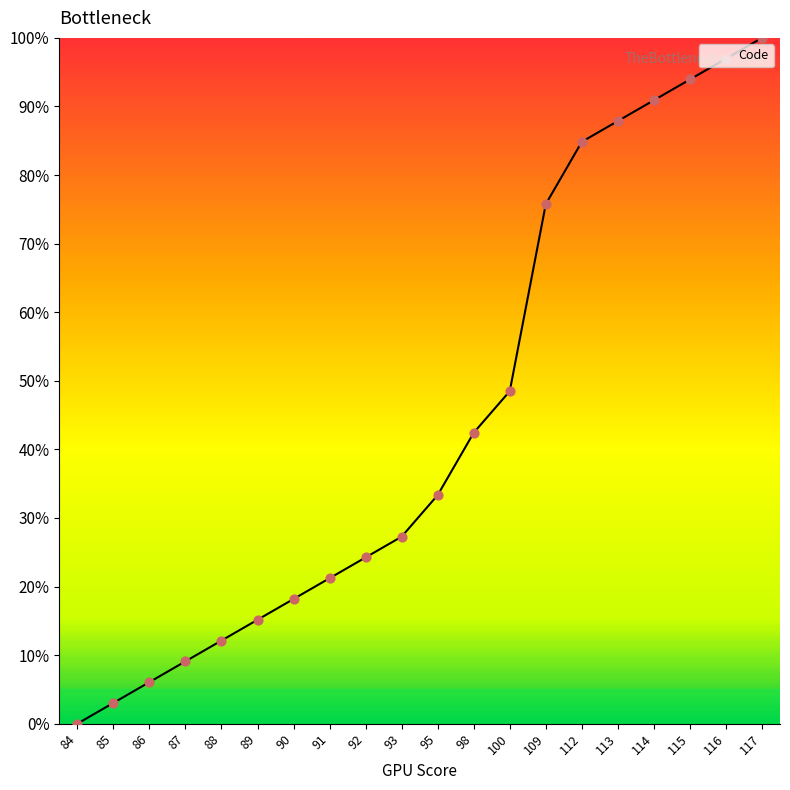

Which has a higher value, 114 or 109?

114